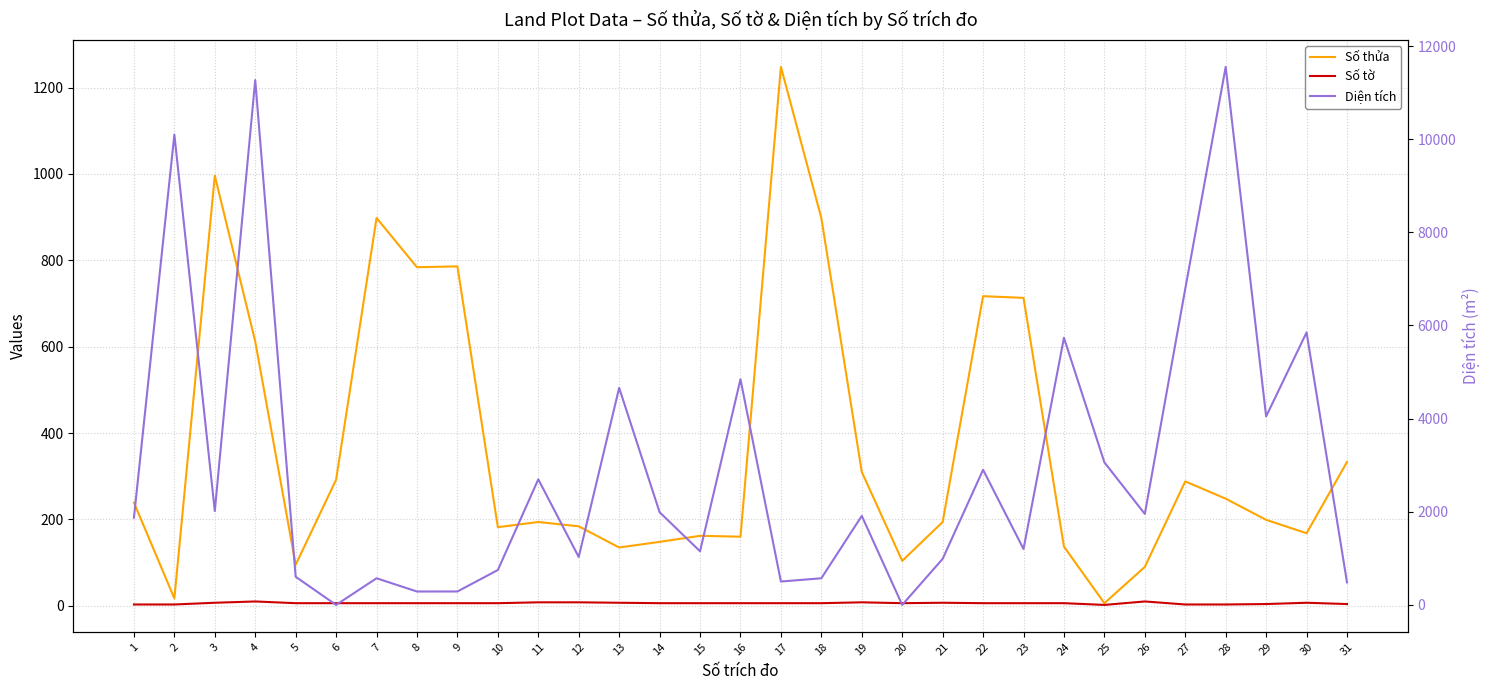

Does the chart display data point markers on the line(s)?

No